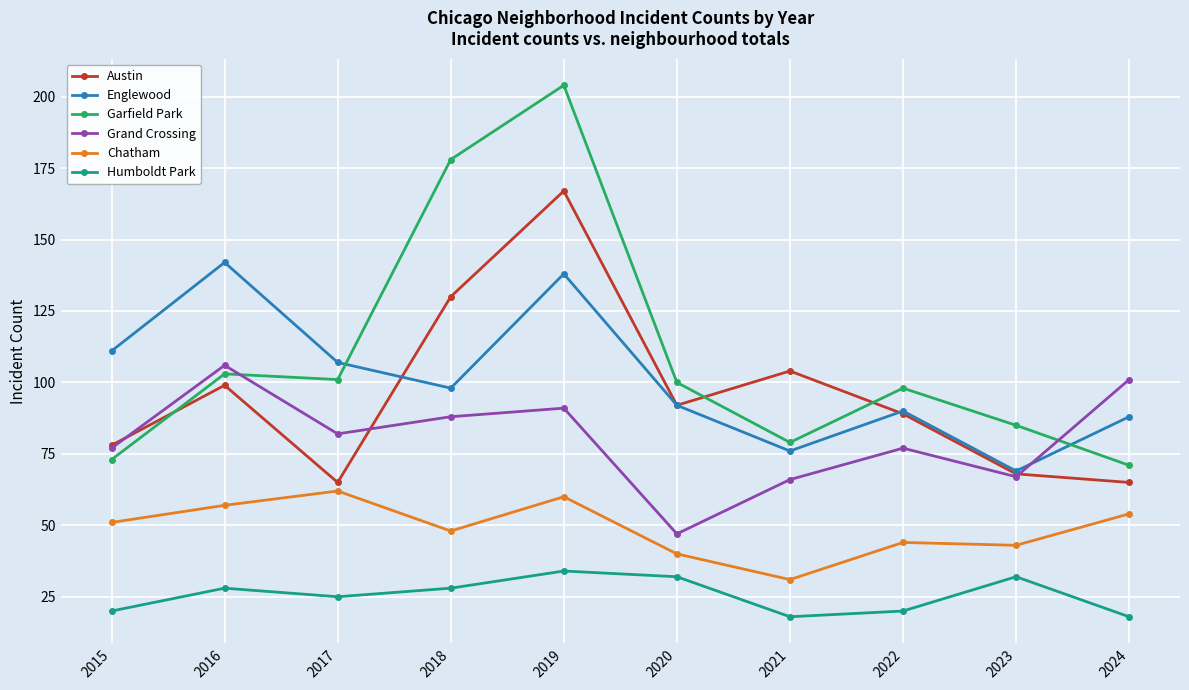

Where does the Englewood series first go above 98?

2015